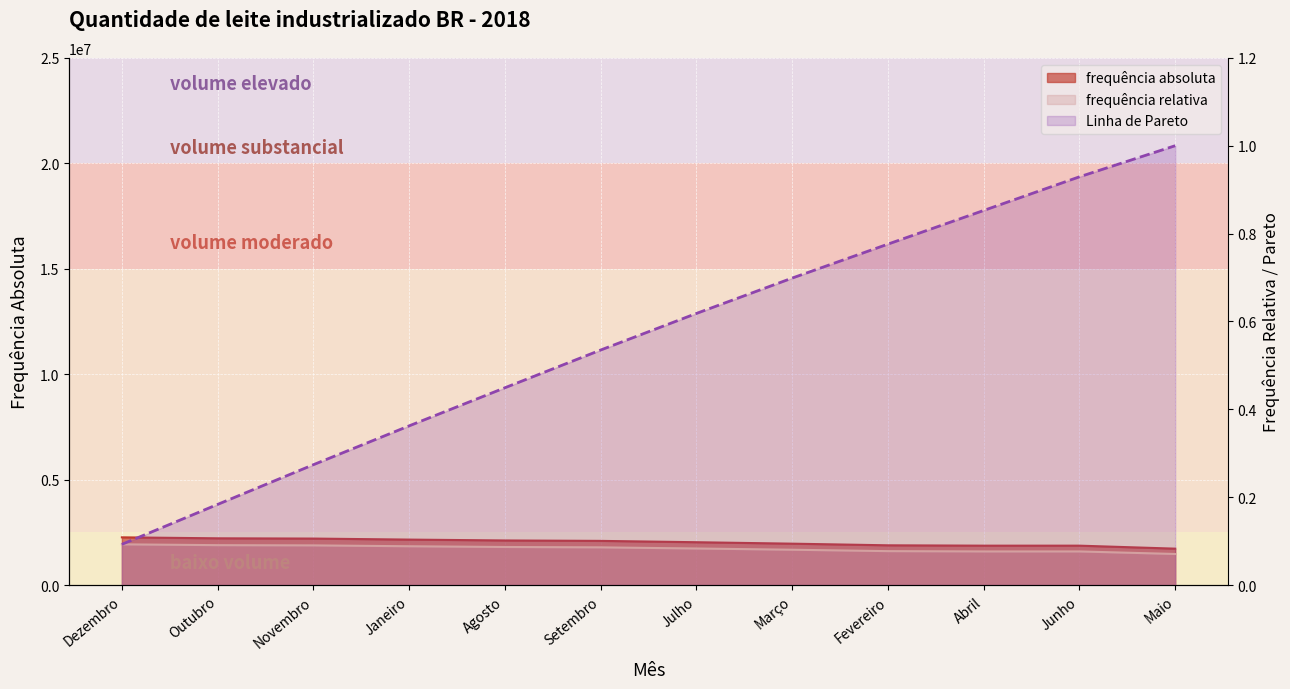

What is the average value of the Linha de Pareto series?

0.6